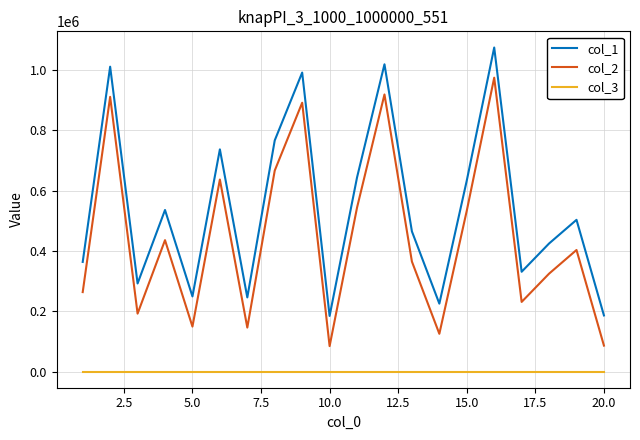

What is the greatest value displayed?

1074133